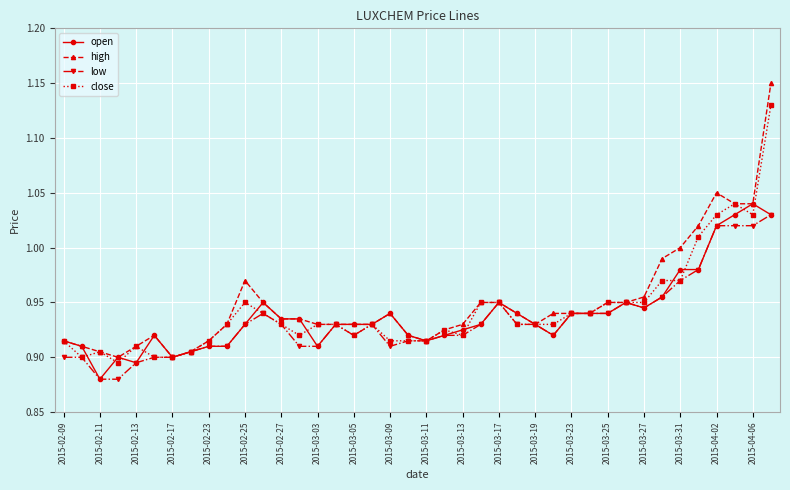

At how many categories does at least one series exceed 0?

40